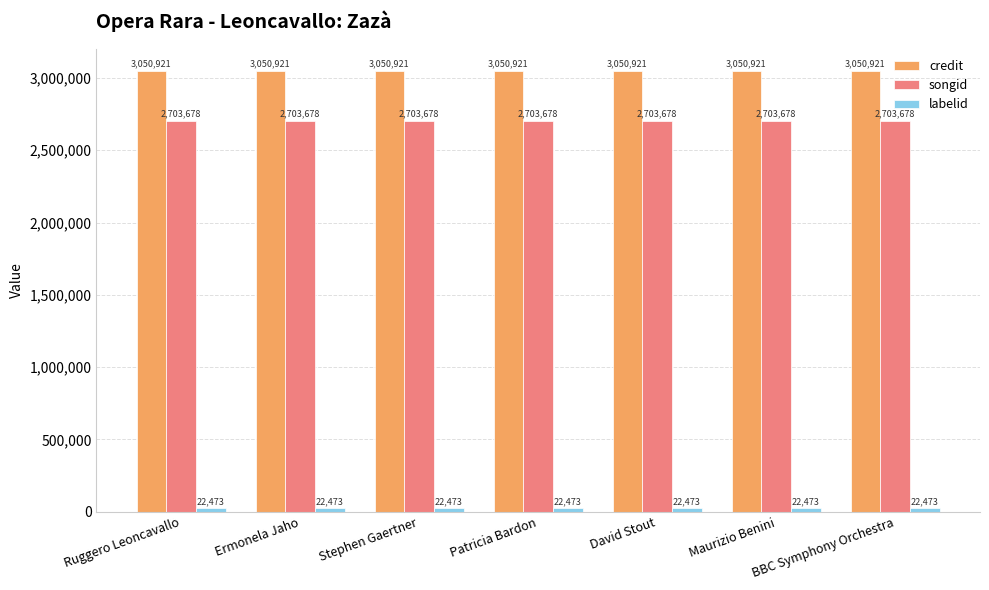

Is it true that credit equals 5323573 at Ruggero Leoncavallo?

False